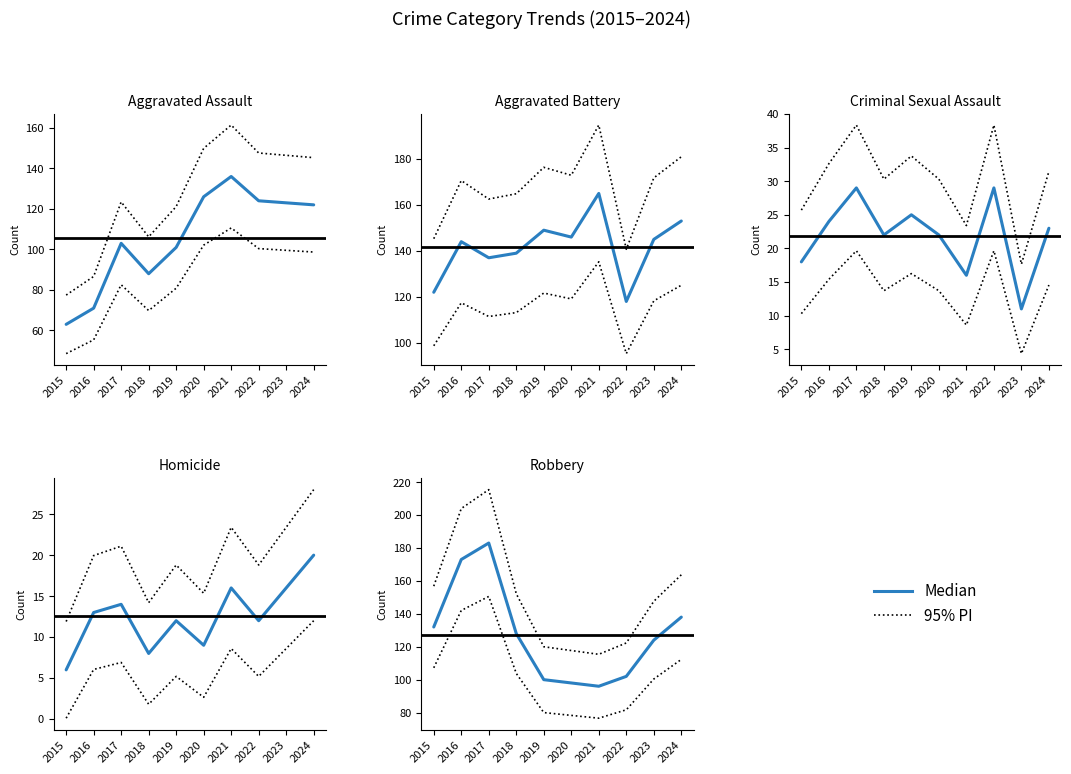

Where is 95% PI nearest to the value 165?

2024